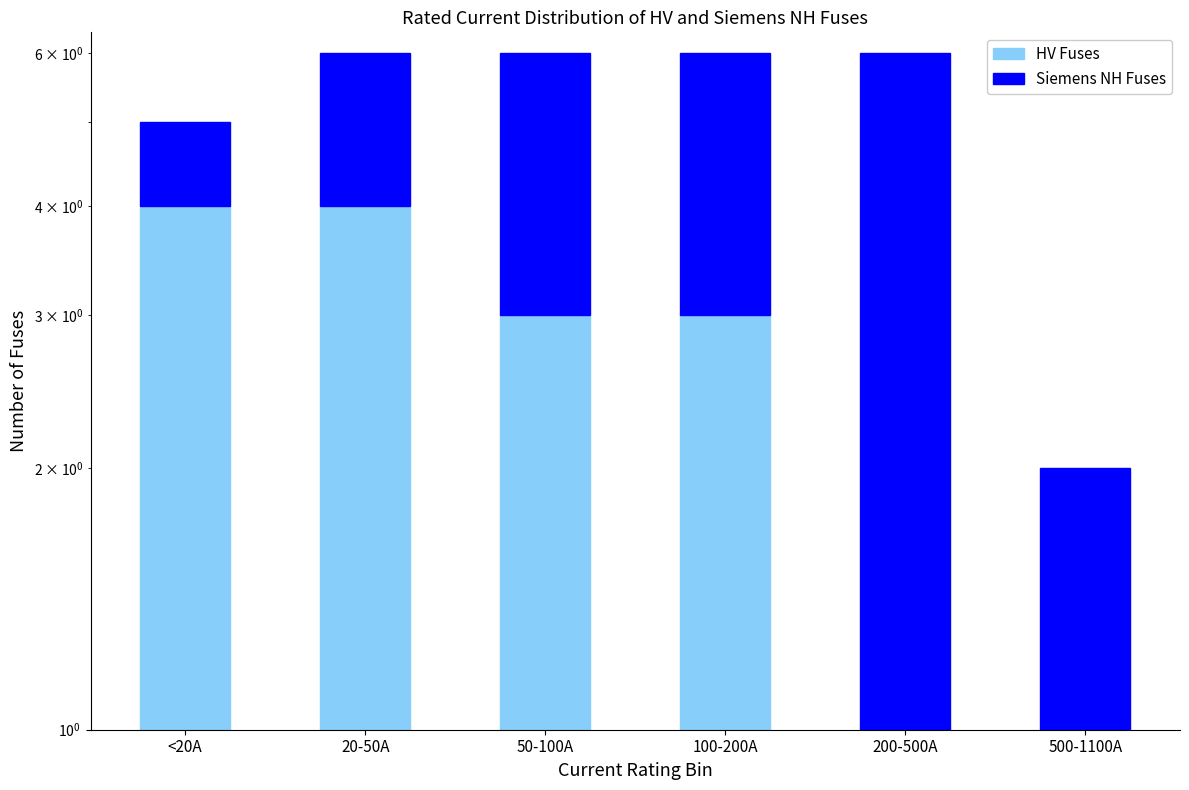

List the series in order of their peak value, lowest first.

HV Fuses, Siemens NH Fuses